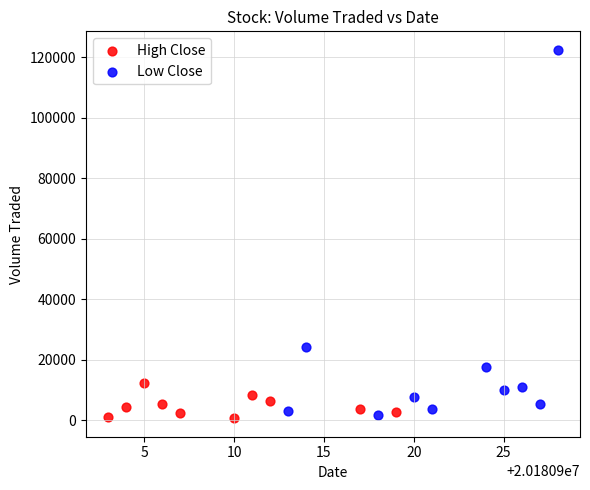

Which series has the widest spread of Y values?

Low Close